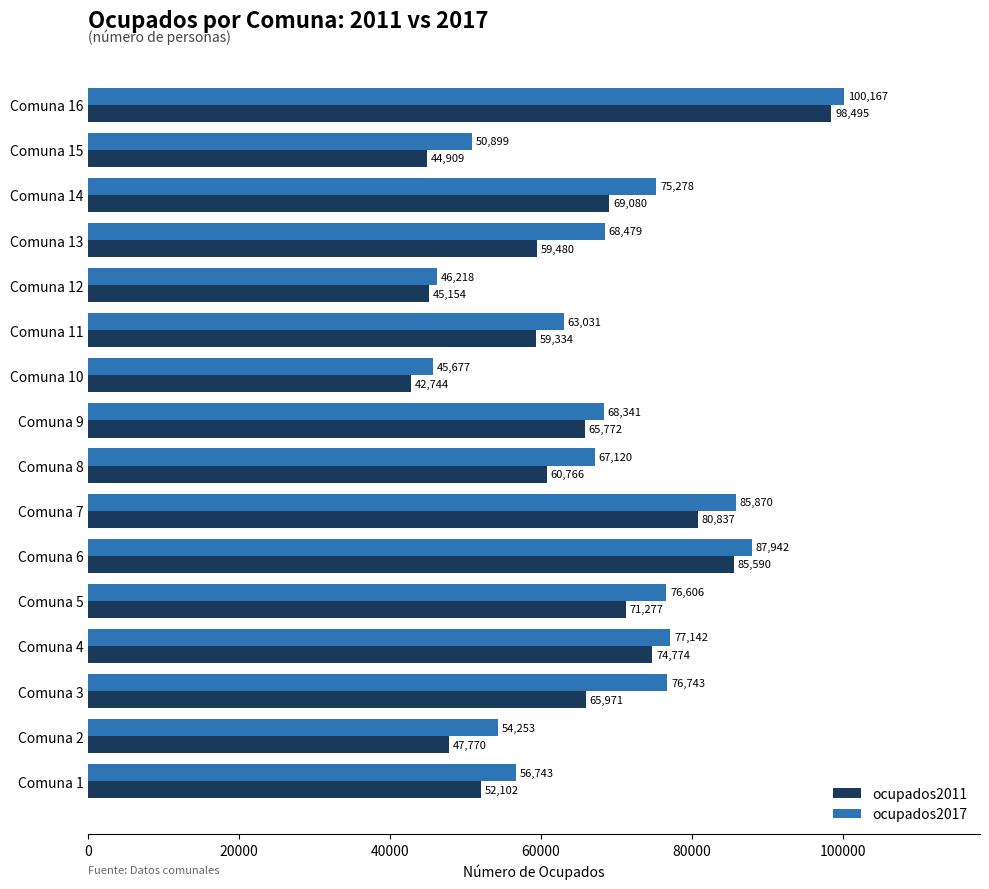

True or false: ocupados2017 has a value of 68341 at Comuna 9.

True